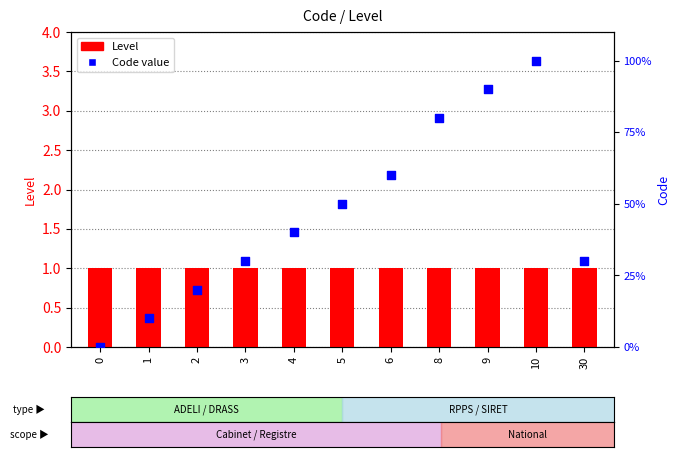

At how many categories does at least one series exceed 45?

5